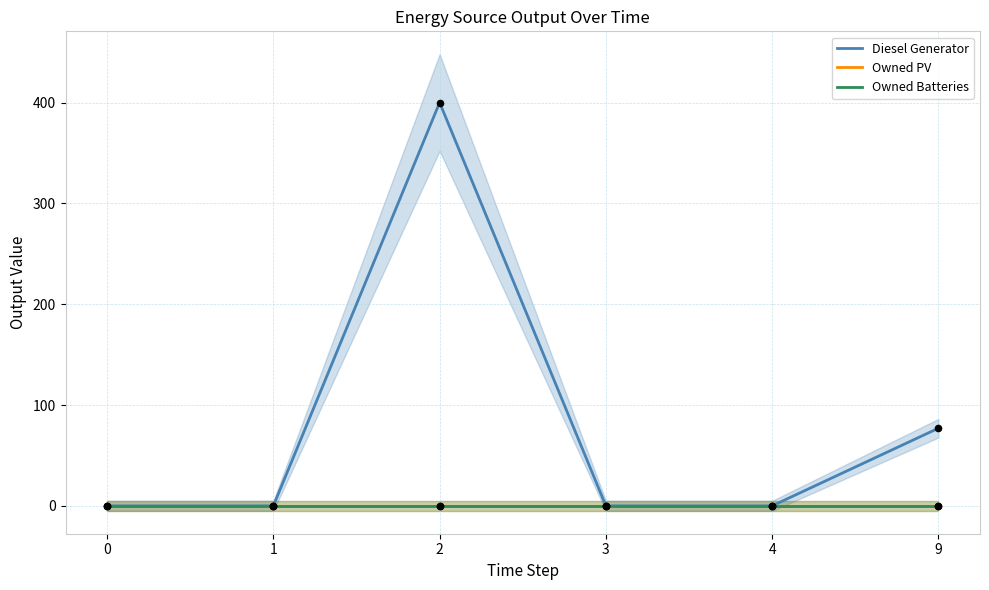

Which series has the widest spread of Y values?

Diesel Generator